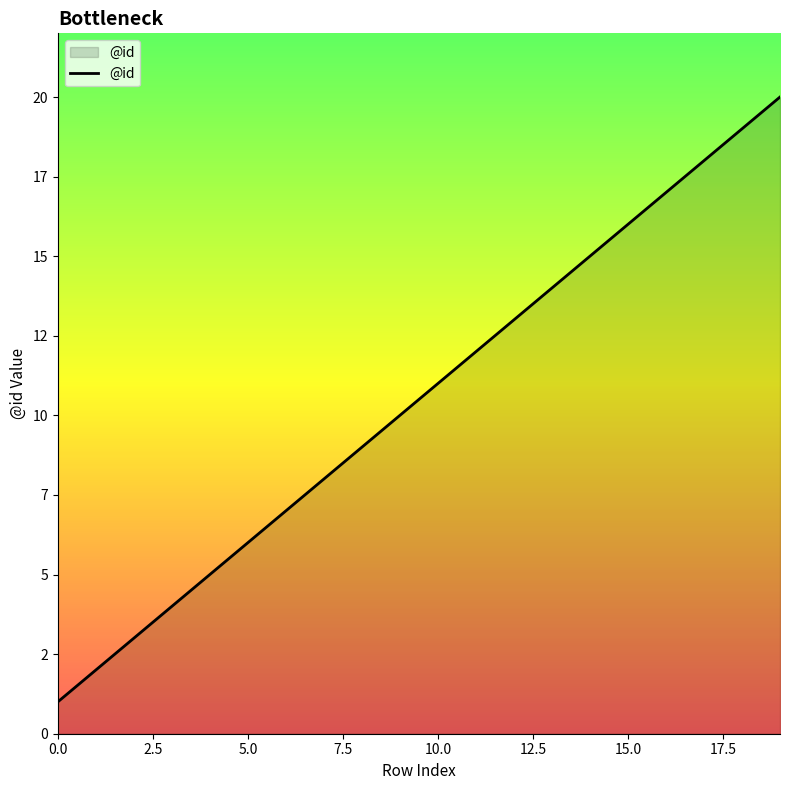

Does the chart have visible grid lines?

No